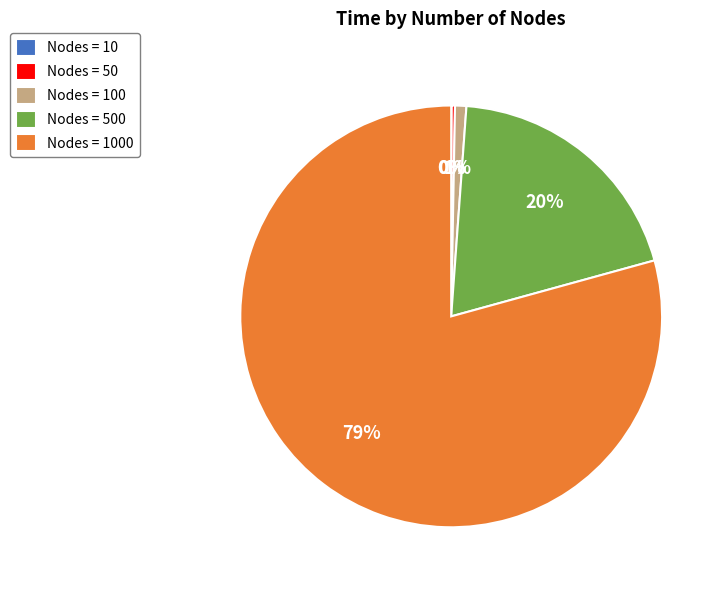

Is there a majority slice in this chart?

Yes